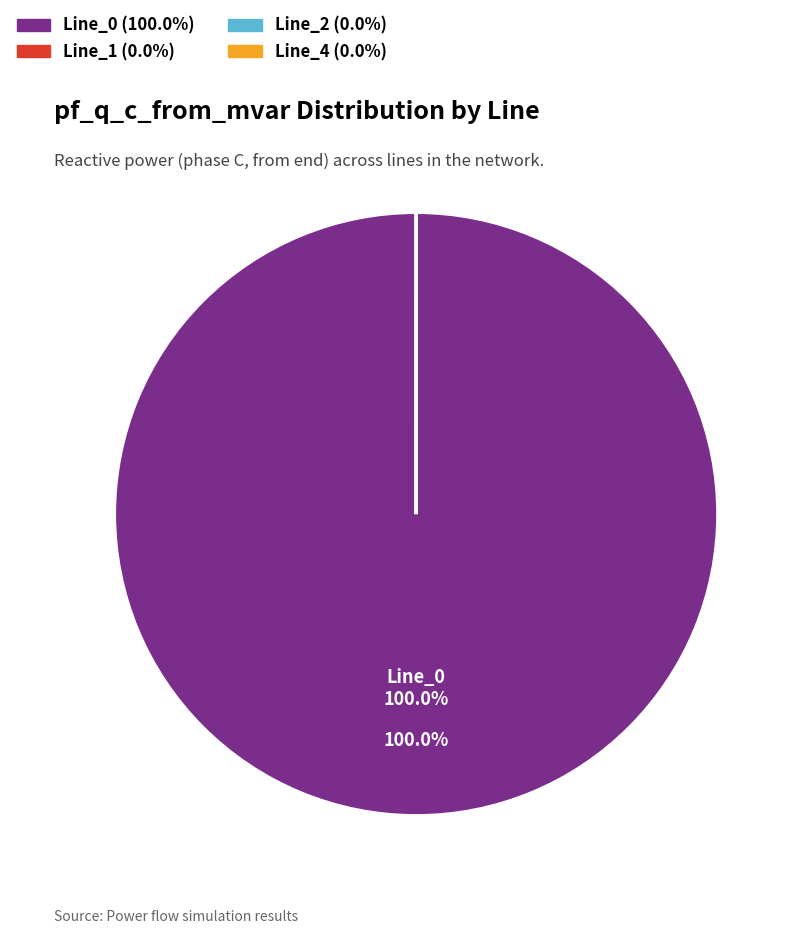

Is there a majority slice in this chart?

Yes